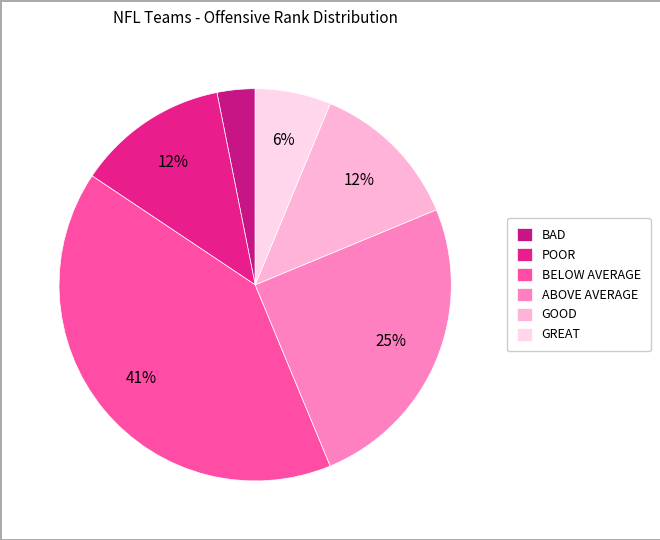

Which slice is the largest?

BELOW AVERAGE